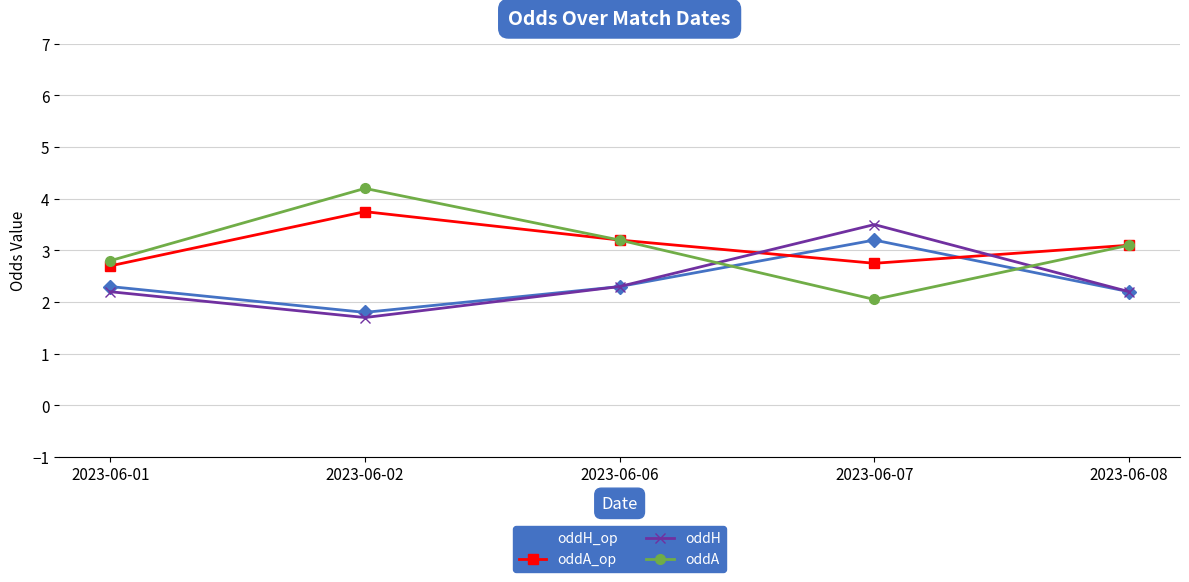

What are all the series names shown in the legend?

oddH_op, oddA_op, oddH, oddA